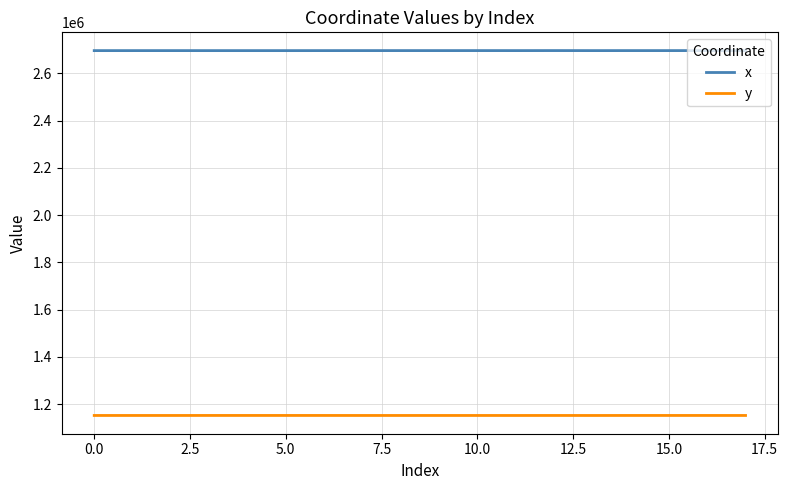

Rank the series by their maximum value, from highest to lowest.

x, y